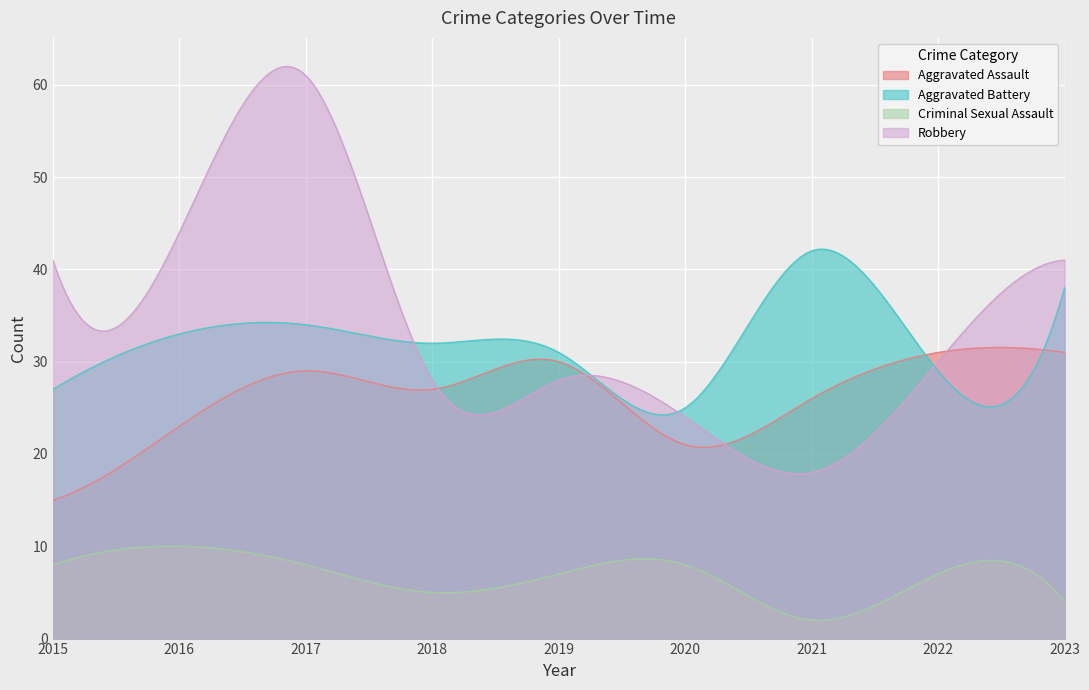

What is the minimum value shown in the chart?

2.0